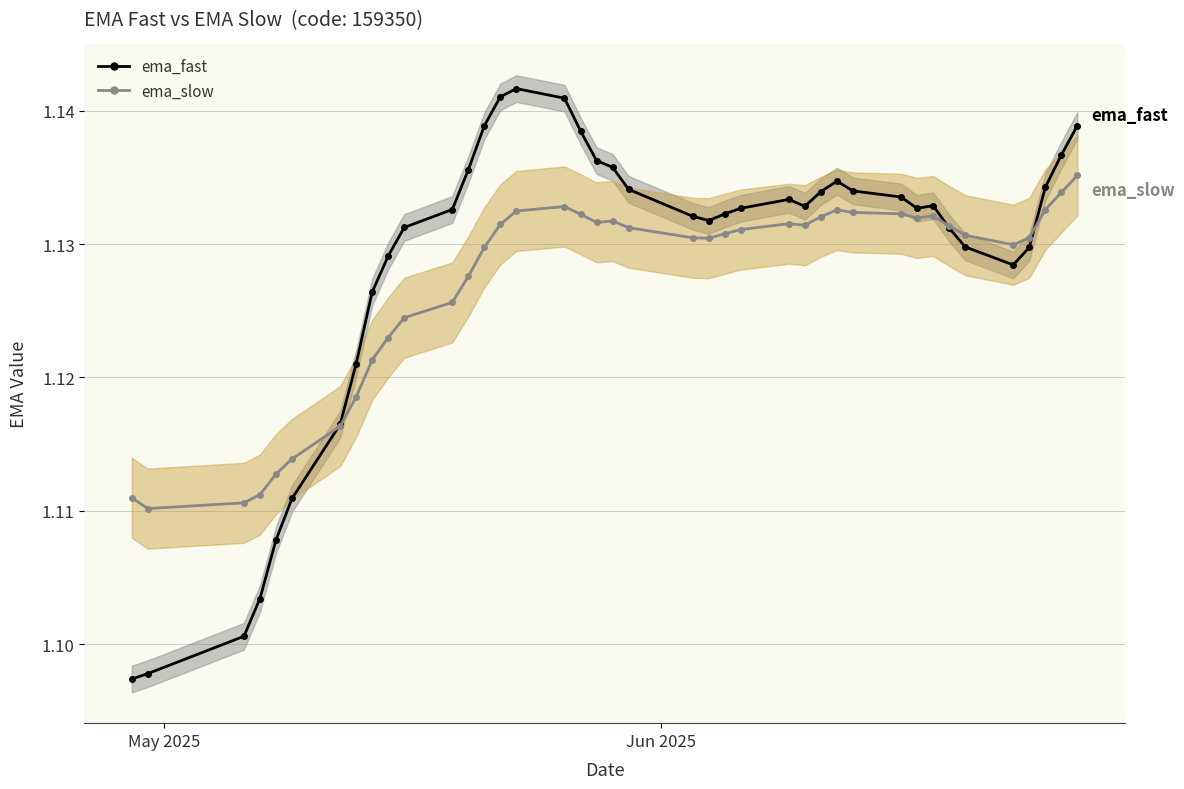

How many series are shown in this chart?

2